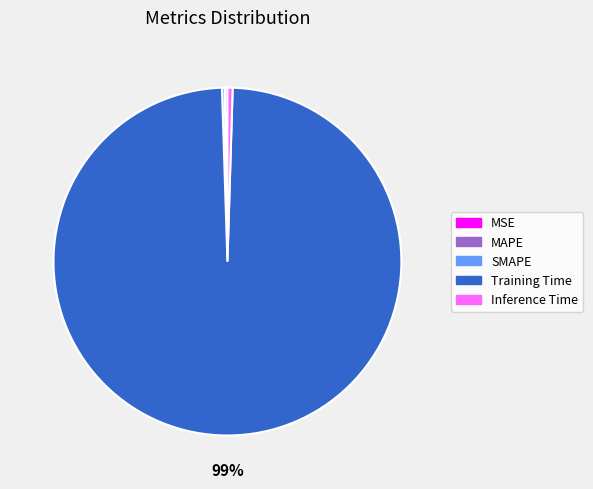

Which slice is the largest?

Training Time